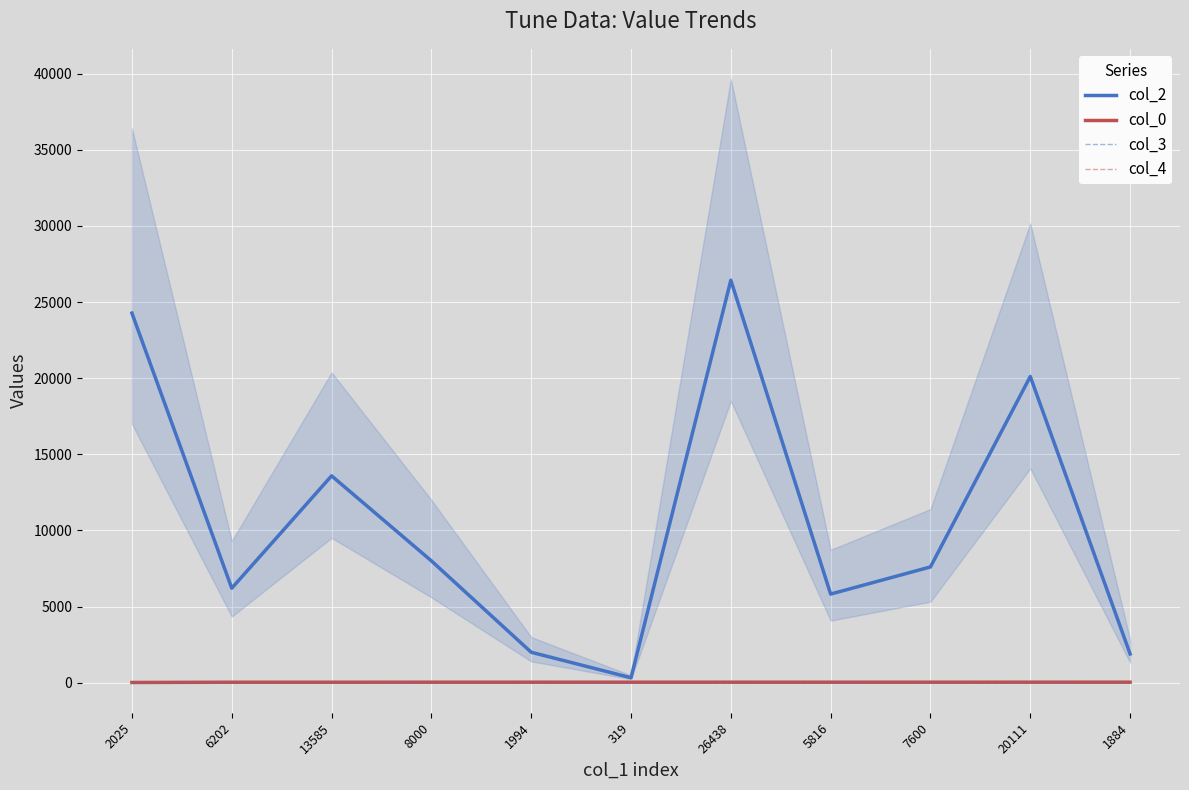

Rank the series at 319 from highest to lowest value.

col_2, col_0, col_3, col_4